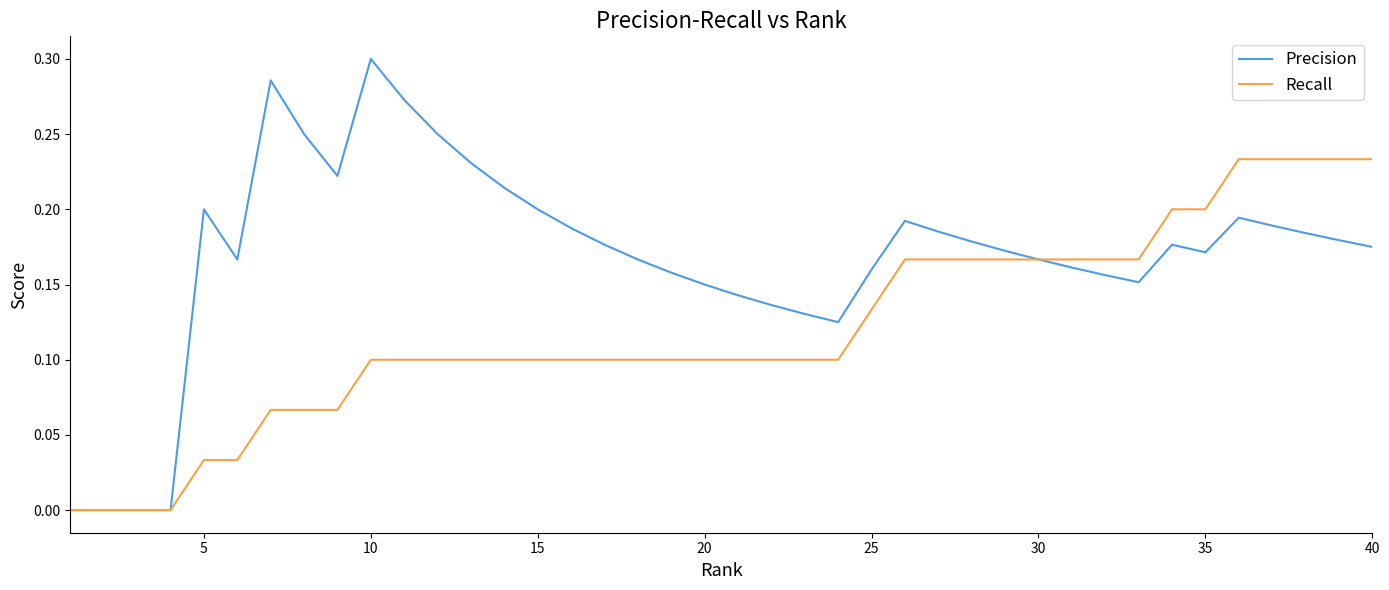

Which series has the widest spread of values?

Precision